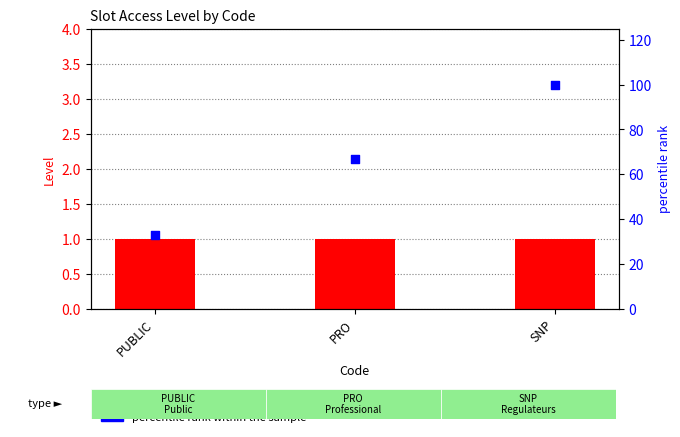

Which series has the largest total across all categories?

percentile rank within the sample